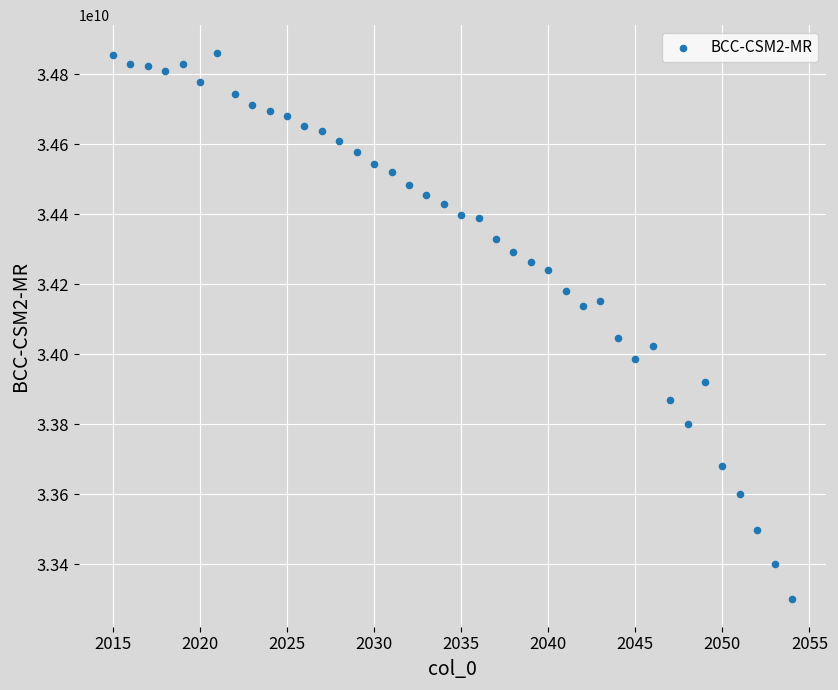

What is the range of X values (max minus min)?

39